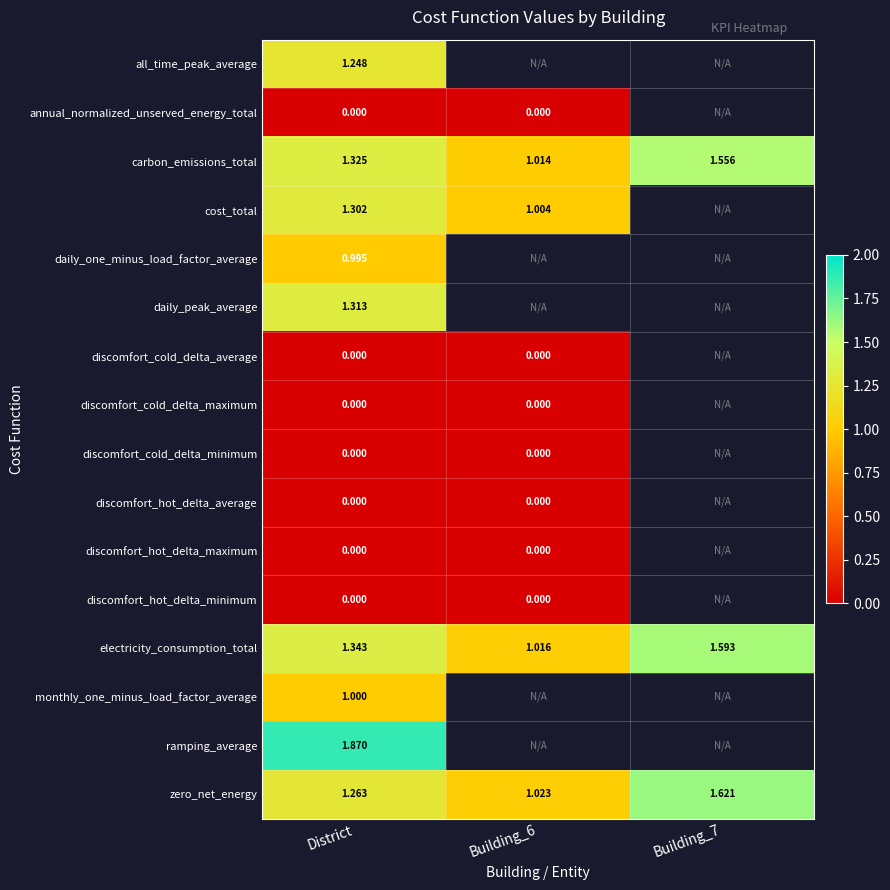

Is the value of carbon_emissions_total at Building_7 greater than the value of electricity_consumption_total at Building_6?

Yes